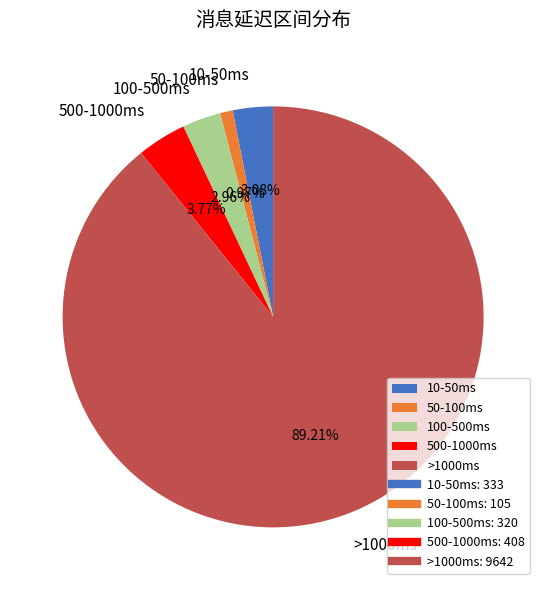

The 10-50ms slice represents 3% of the pie. True or false?

True